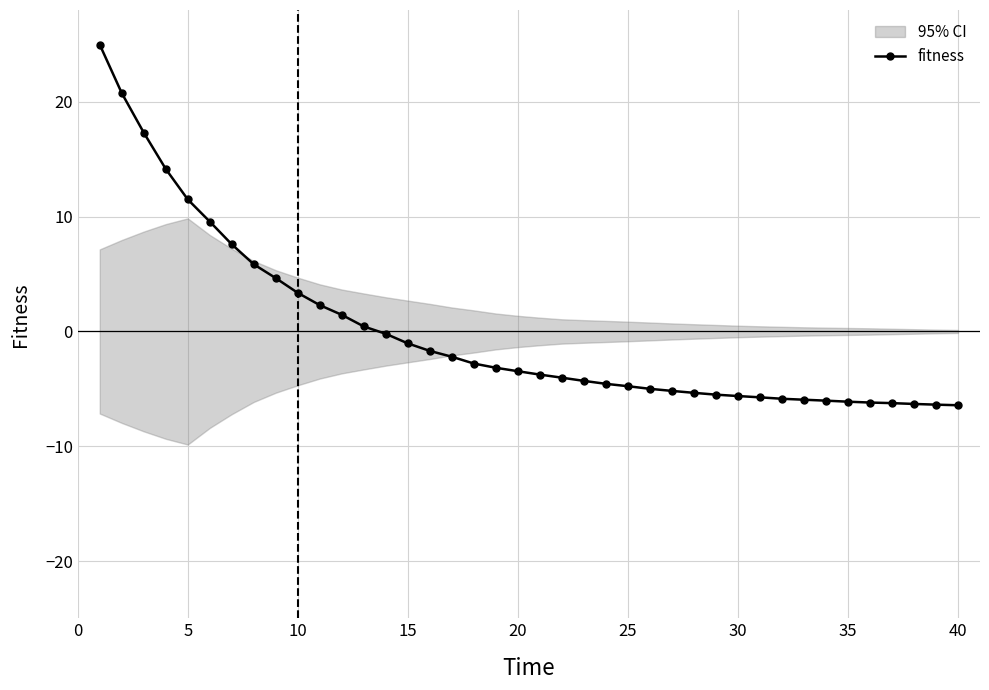

How many lines are shown in the chart?

1